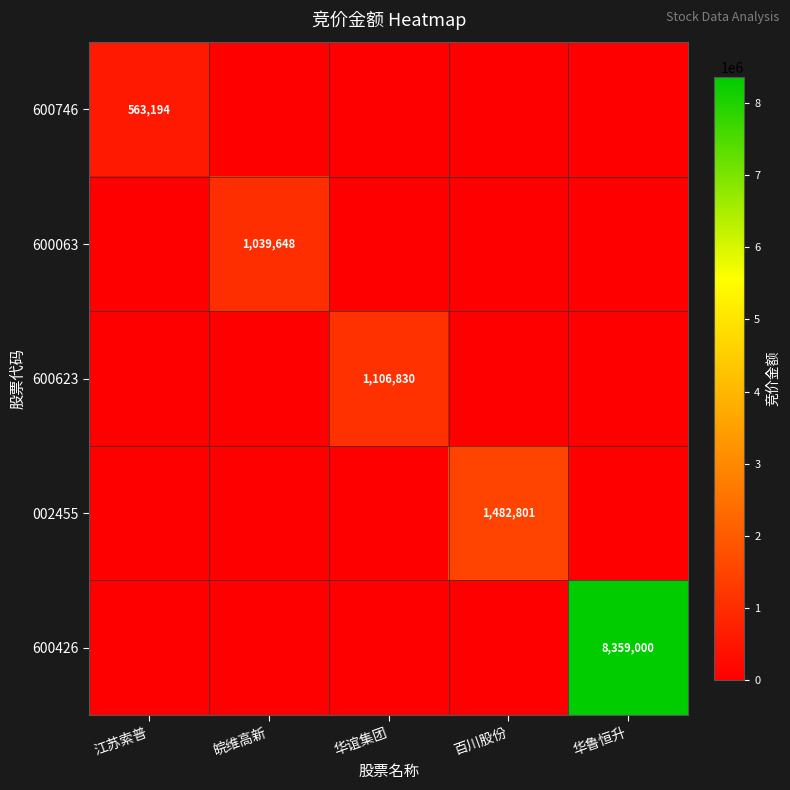

True or false: 600746 has a value of 118813 at 江苏索普.

False